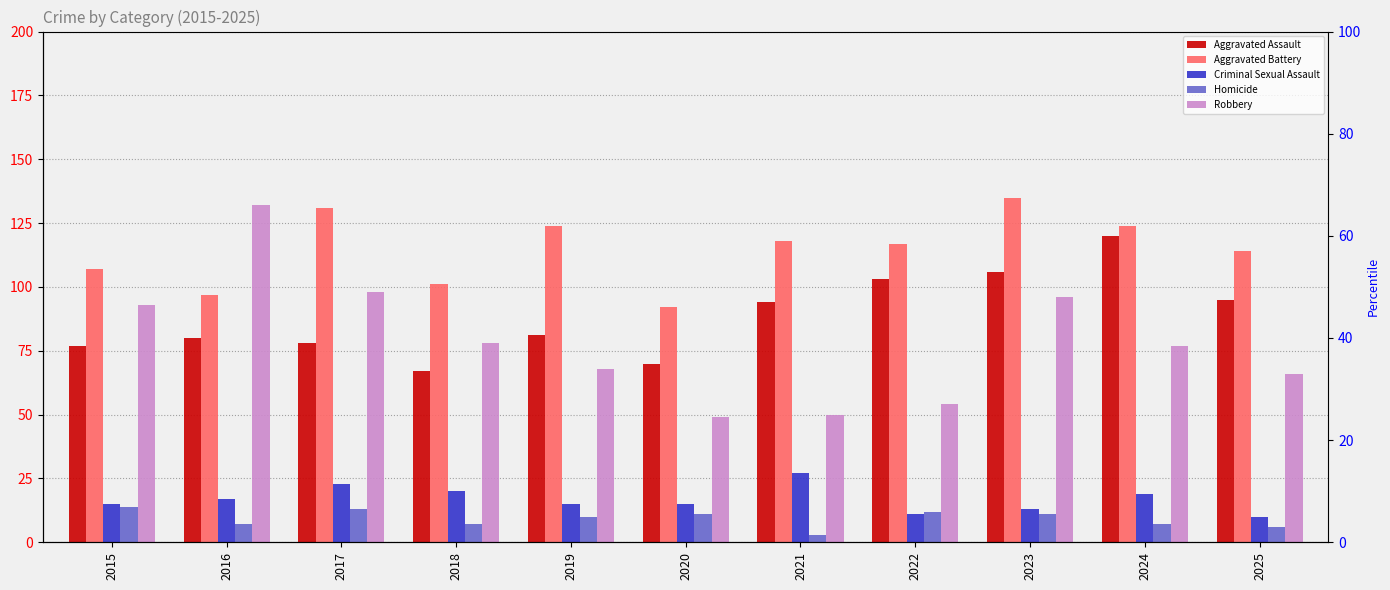

What are all the series names shown in the legend?

Aggravated Assault, Aggravated Battery, Criminal Sexual Assault, Homicide, Robbery